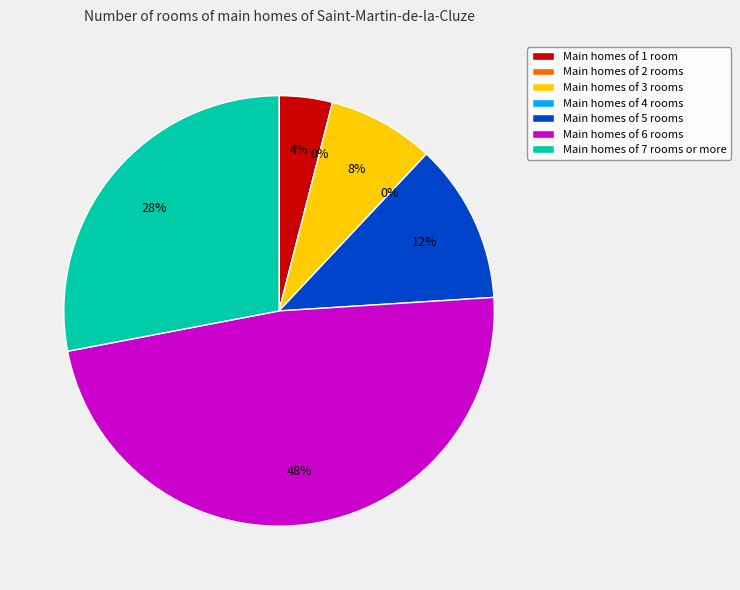

Combined, do 1 and 0 account for over 50%?

No